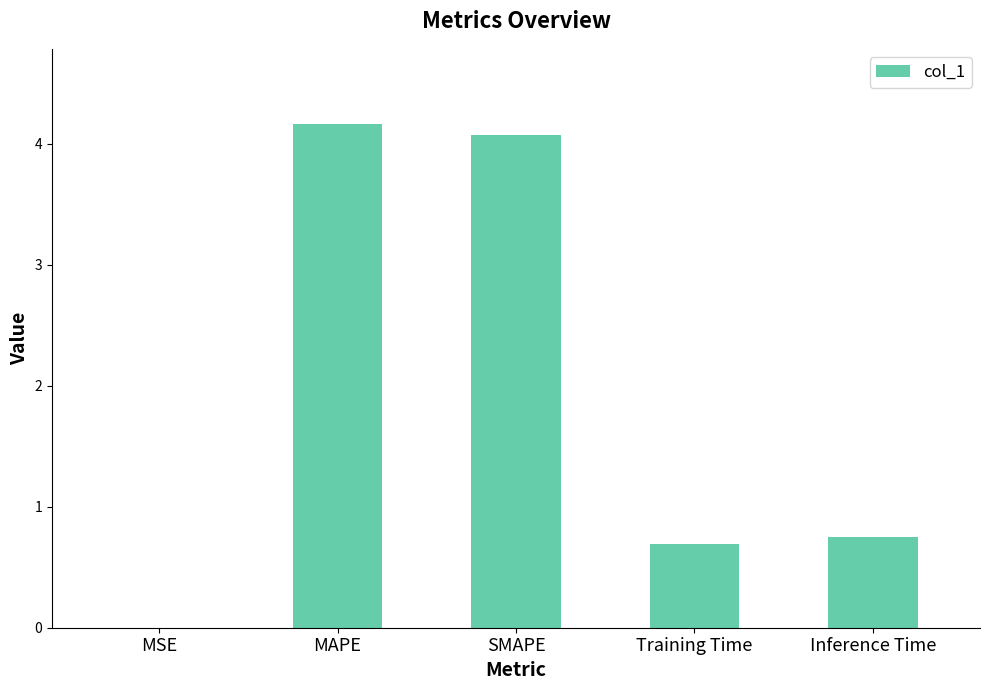

Are the bars horizontal?

No